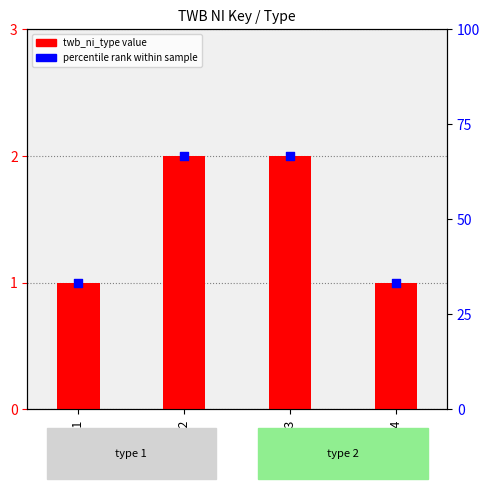

At which category is the sum across all series the highest?

TWBNI02